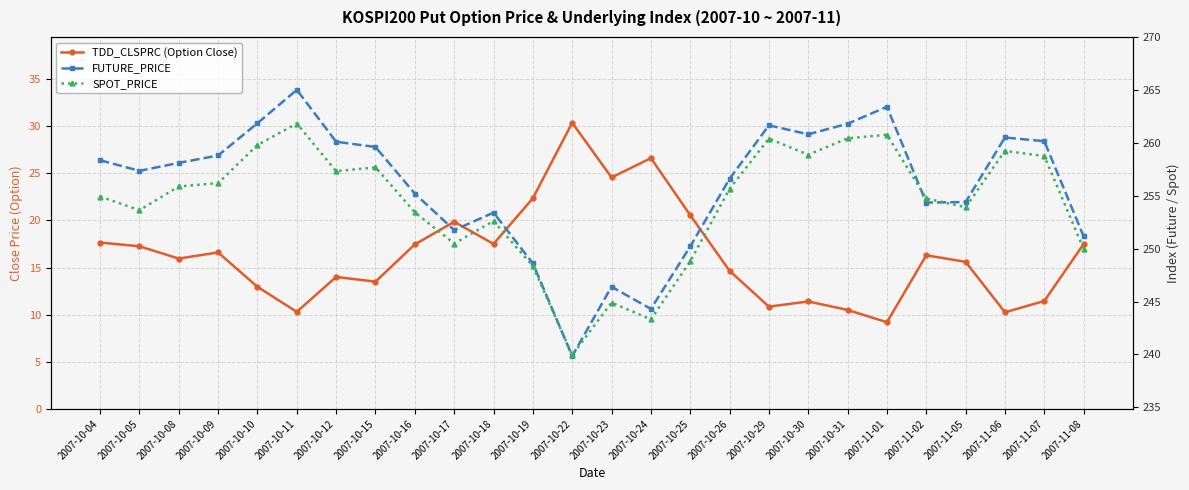

True or false: SPOT_PRICE has a value of 100.6 at 2007-11-01.

False